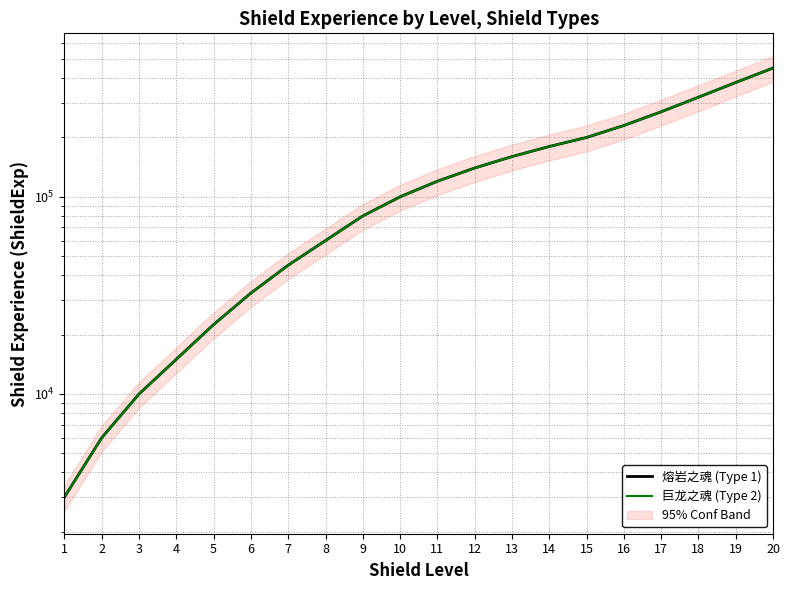

Read the 巨龙之魂 (Type 2) value at 6, to the nearest 50.

32500